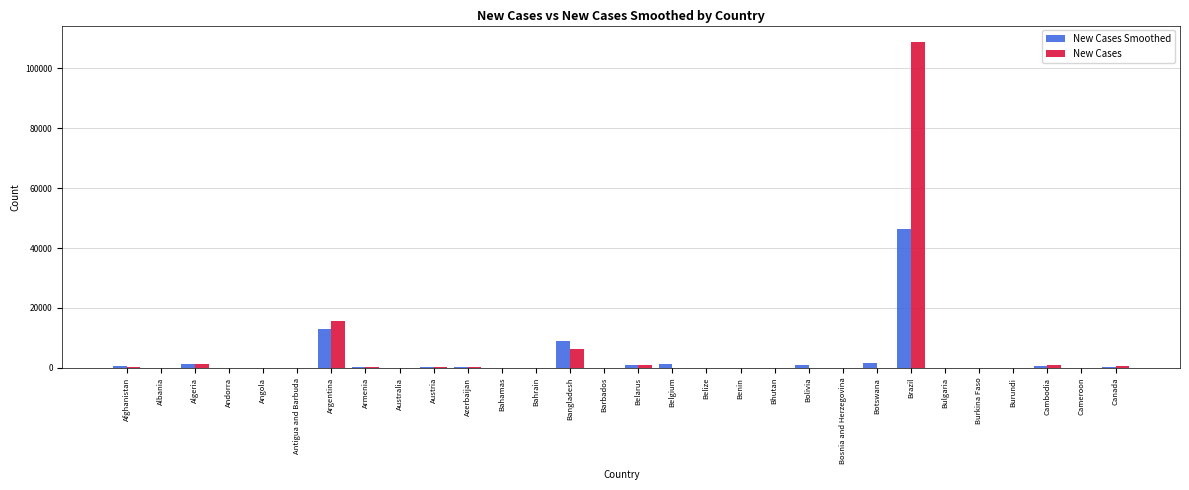

The New Cases series shows 0.0 at Burundi. True or false?

True